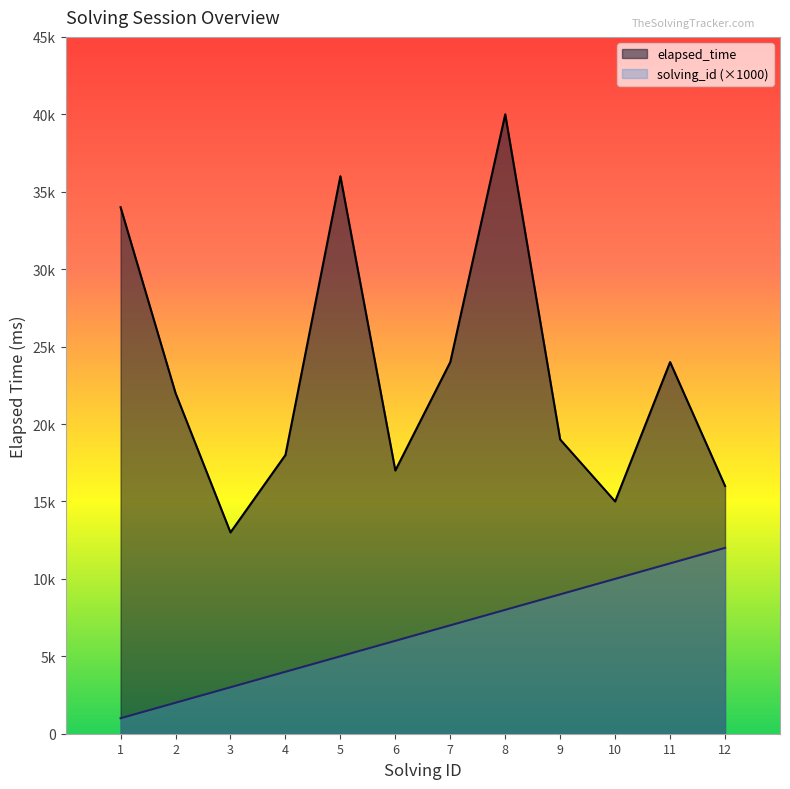

Is the value of solving_id at 9 greater than the value of elapsed_time at 6?

No